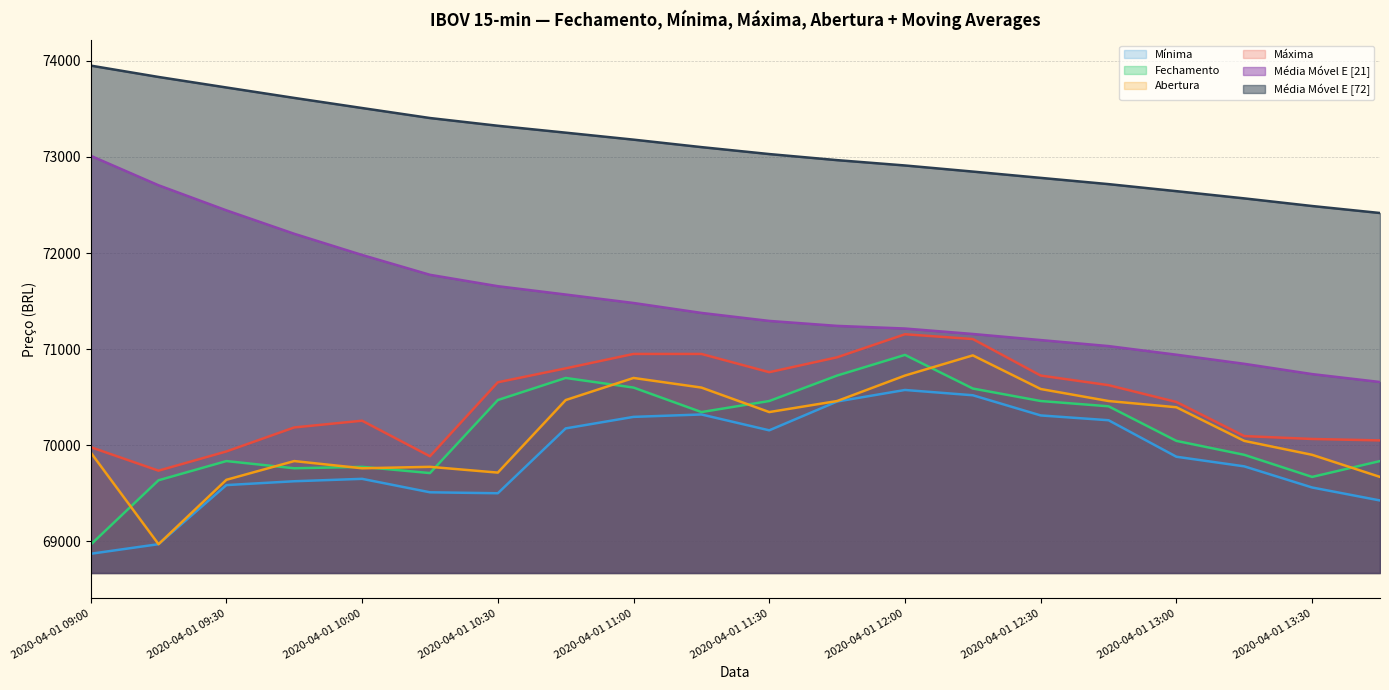

What is the difference between the highest and lowest values at 2020-04-01 12:00?

2336.6